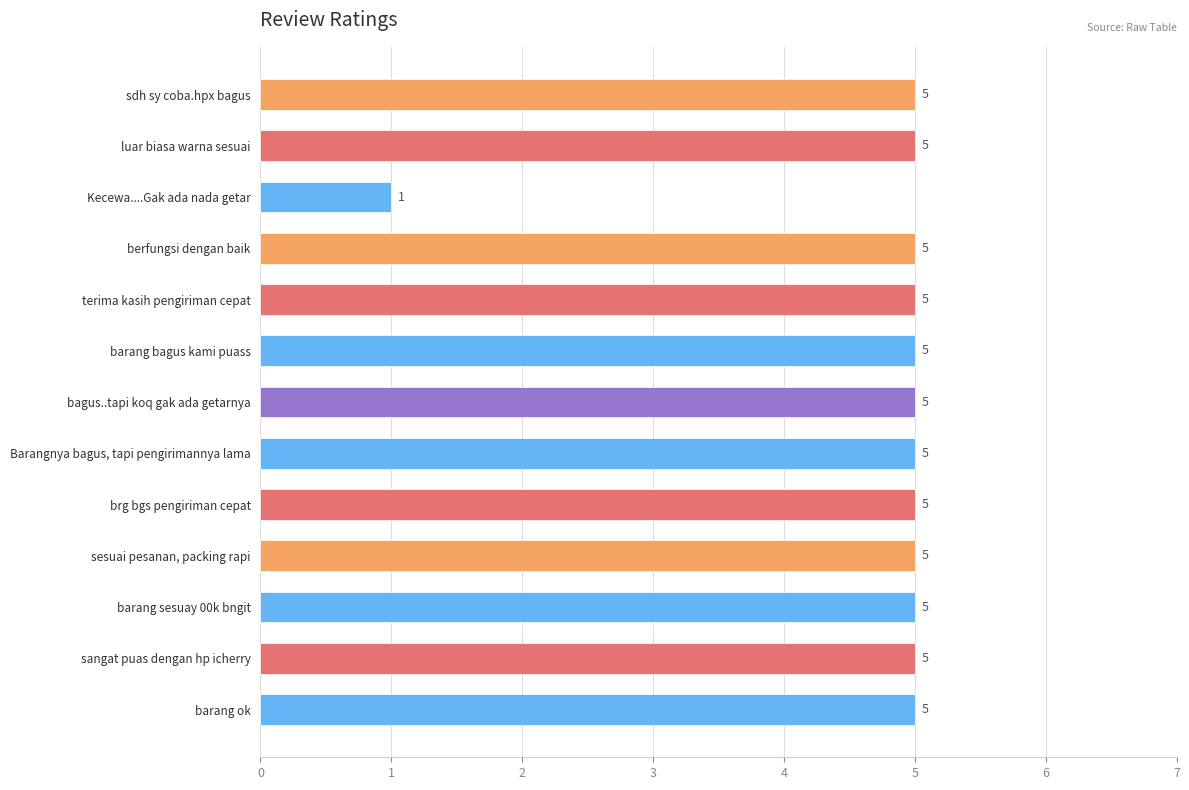

How many bars are there in total?

13